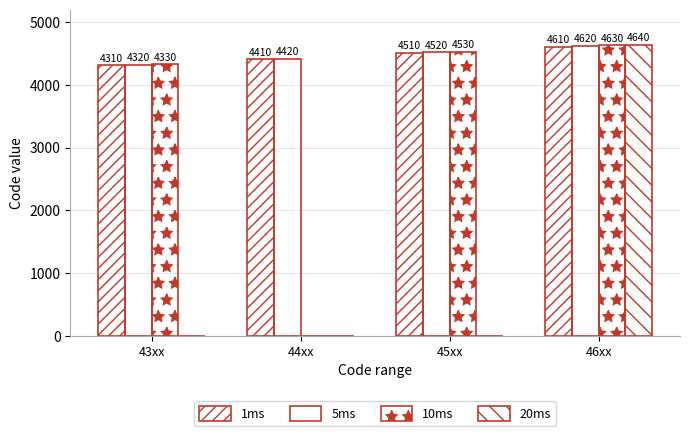

Count the number of categories in the chart.

4